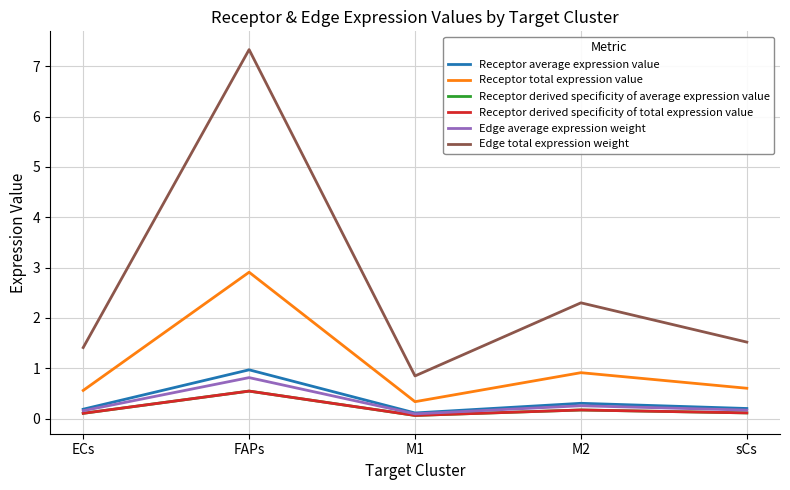

Reading left to right, extract all data points from this chart.

Receptor average expression value: 0.2	1.0	0.1	0.3	0.2
Receptor total expression value: 0.6	2.9	0.3	0.9	0.6
Receptor derived specificity of average expression value: 0.1	0.5	0.1	0.2	0.1
Receptor derived specificity of total expression value: 0.1	0.5	0.1	0.2	0.1
Edge average expression weight: 0.2	0.8	0.1	0.3	0.2
Edge total expression weight: 1.4	7.3	0.8	2.3	1.5